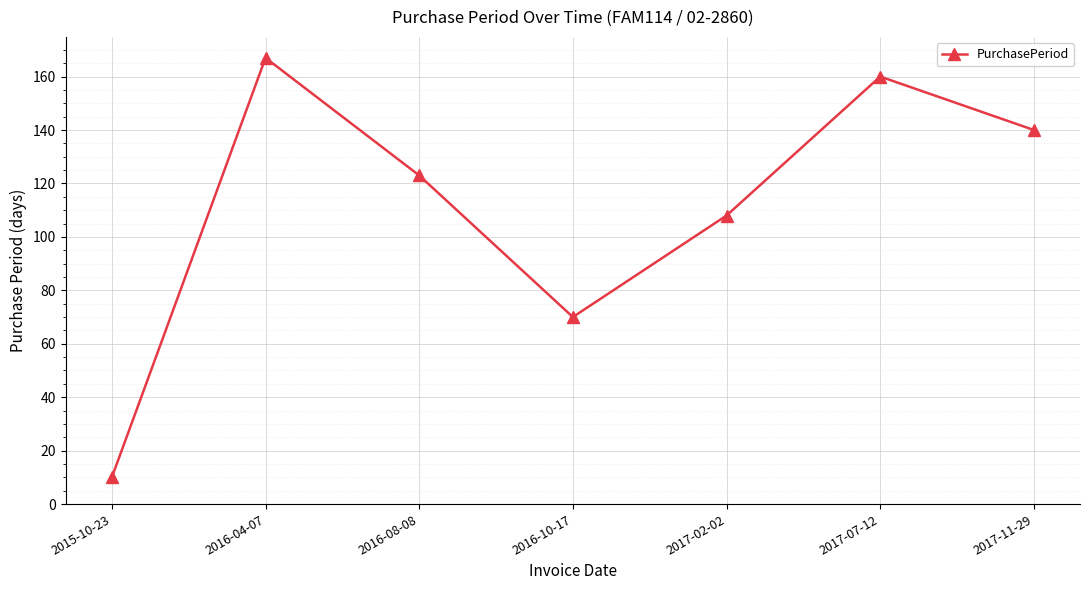

What is the change in value from 2016-04-07 to 2016-10-17?

-97